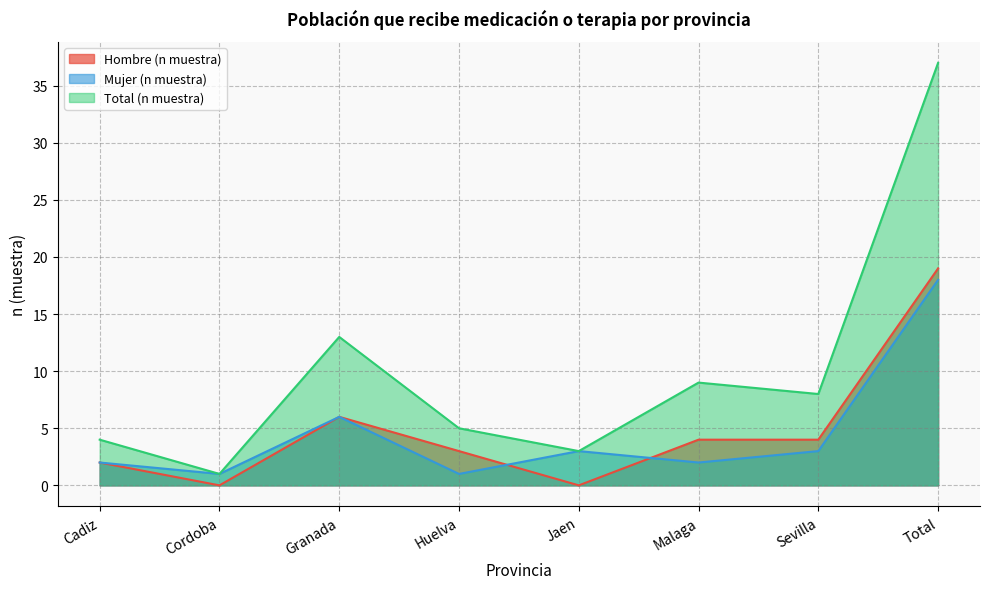

True or false: Total (n muestra) and Mujer (n muestra) cross at least once.

False